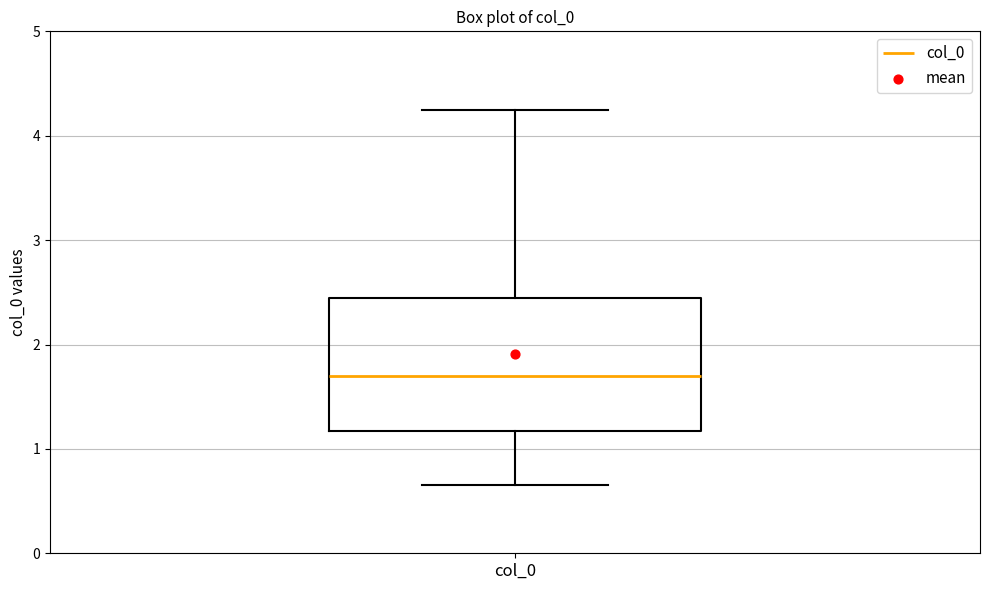

Transcribe this box plot: give where the median line is, the range the box spans, and where the two whiskers end, as read against the y-axis. The values are not printed on the chart, so give them approximately, as read against the axis.

median 1.7, box 1.2 to 2.5, whiskers 0.7 to 4.3